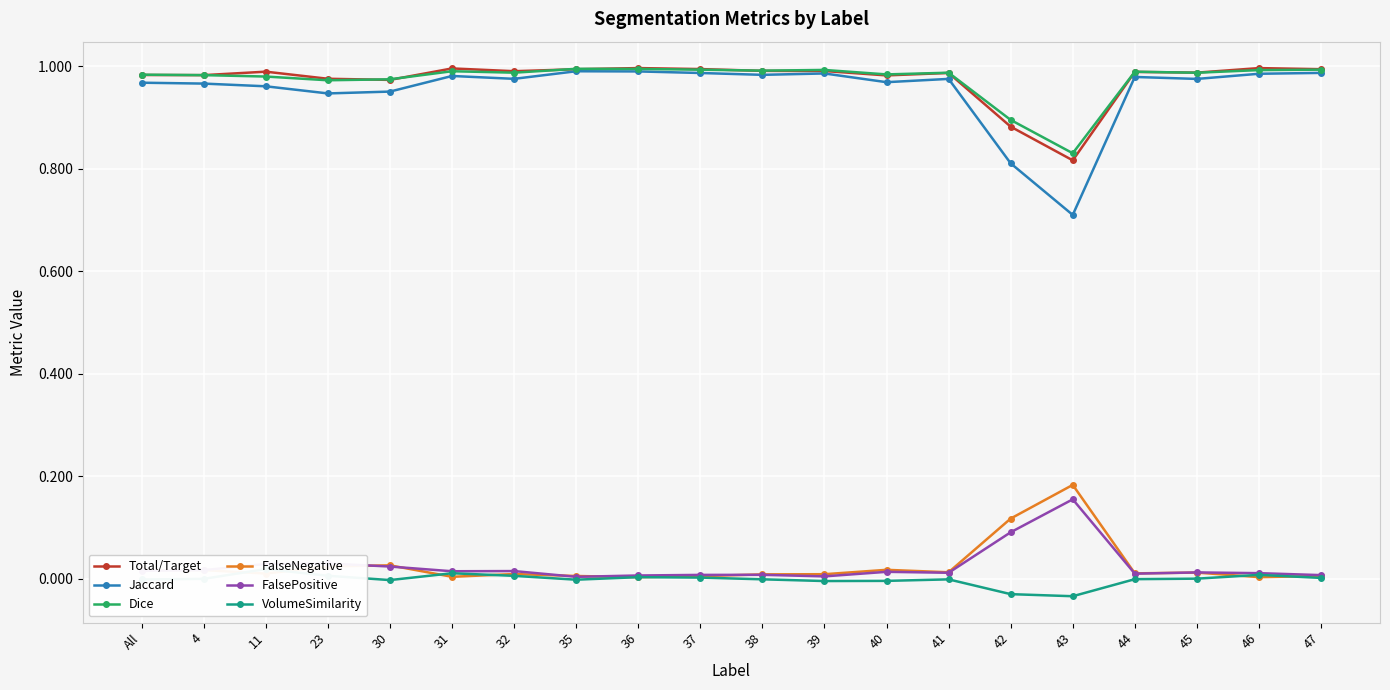

True or false: Jaccard has more than 1 points higher than both neighbors.

True